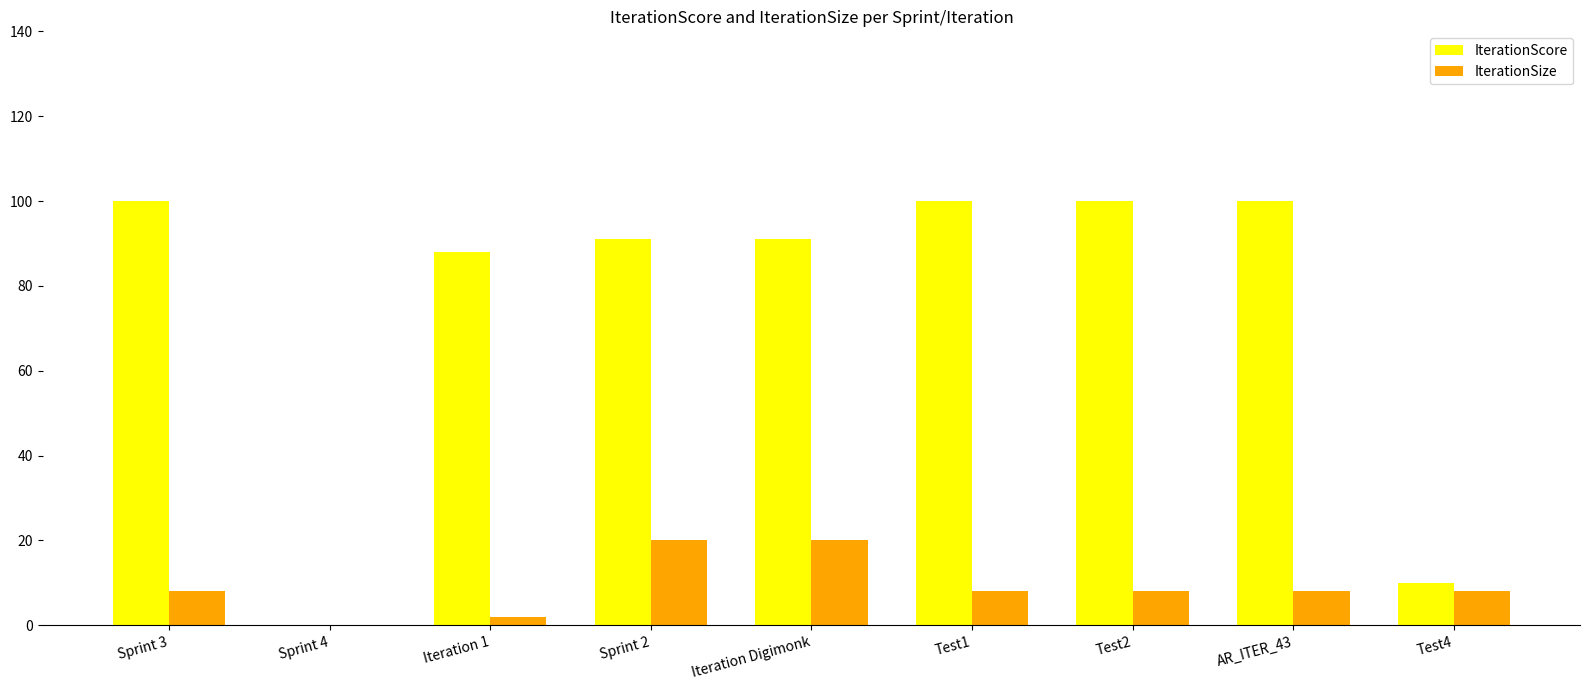

Which series changed the most between AR_ITER_43 and Test4?

IterationScore